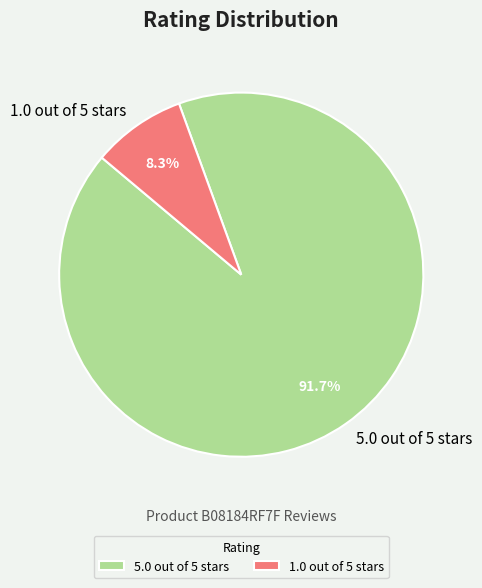

The 1.0 out of 5 stars slice represents 8% of the pie. True or false?

True